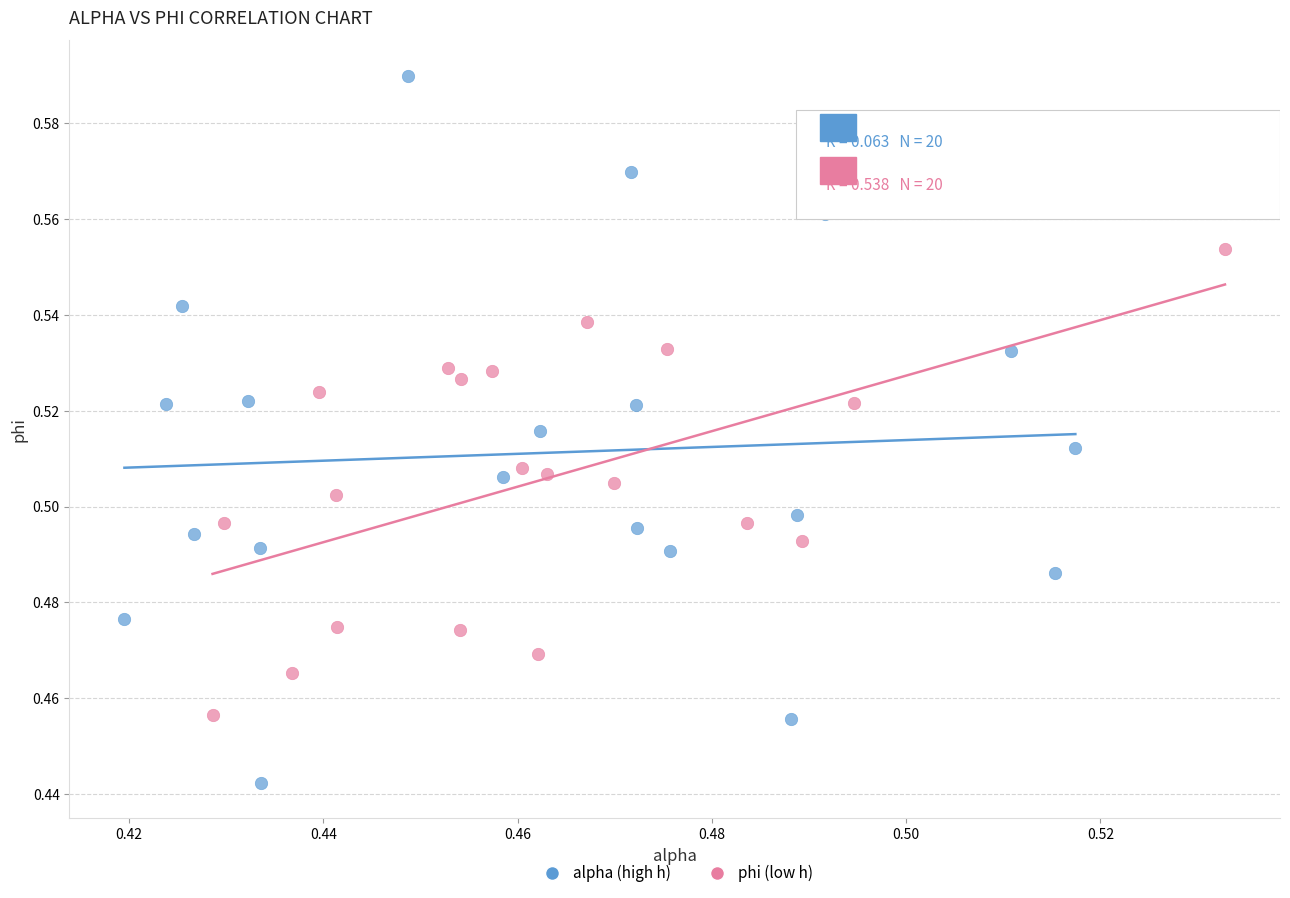

Which series contains the highest Y value?

alpha (high h)